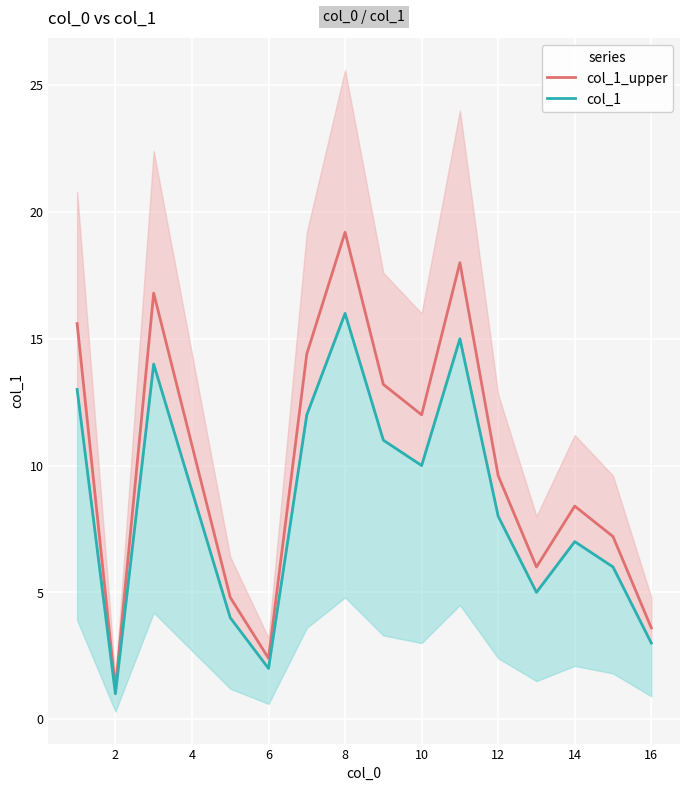

Is it true that col_1_upper equals 5.9 at 4?

False